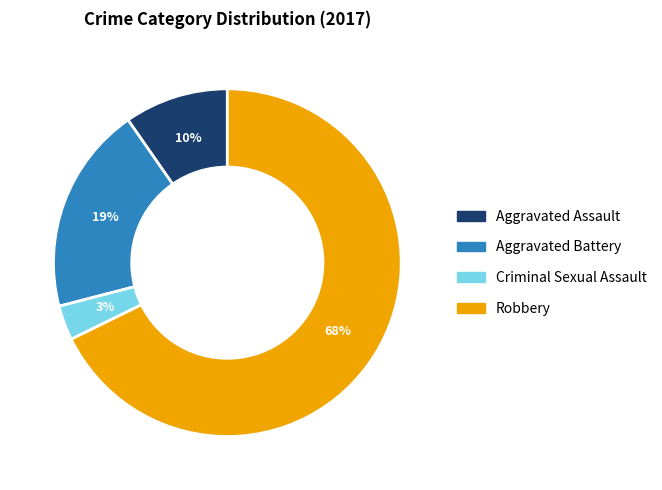

Is the sum of Aggravated Battery and Aggravated Assault greater than half?

No